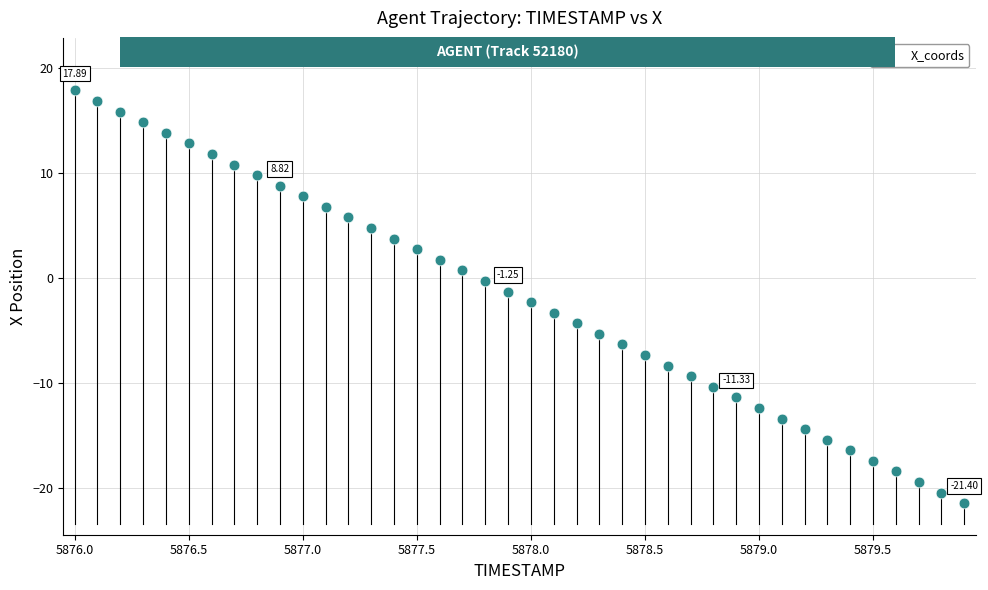

What is the range of X values (max minus min)?

3.9